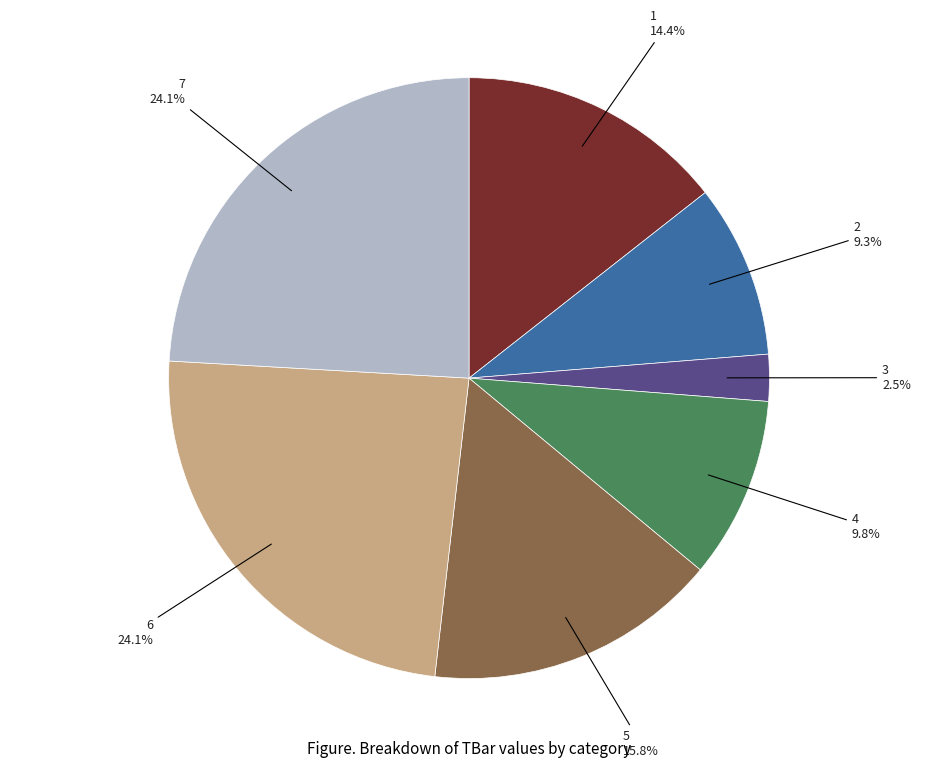

Is there a majority slice in this chart?

No